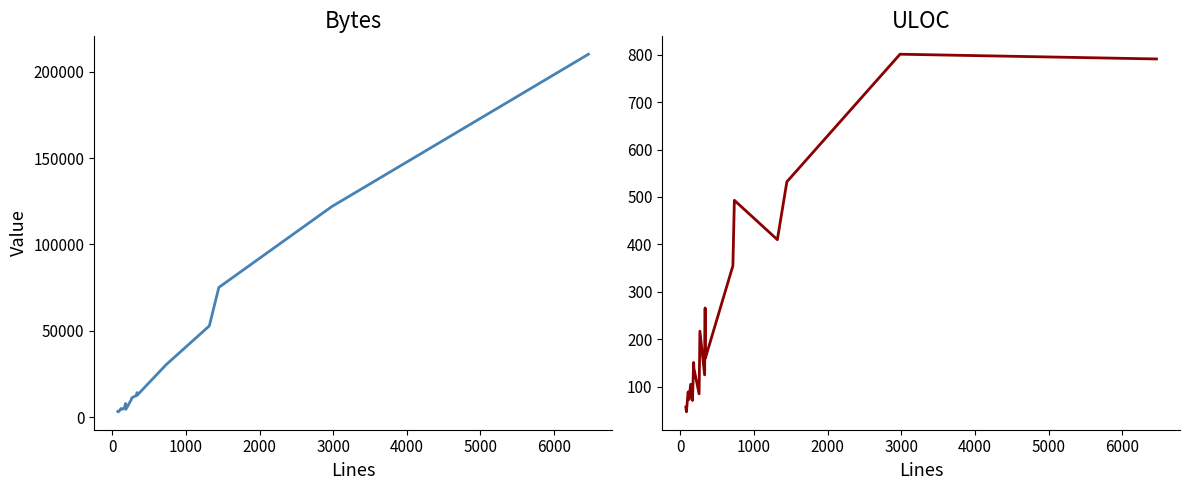

At how many categories does at least one series exceed 52716?

4